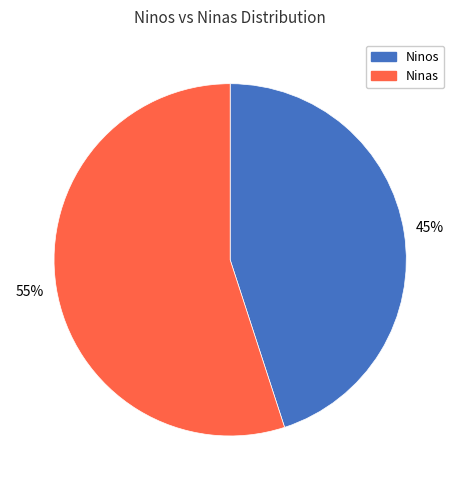

To the nearest percent, what portion does Ninas represent?

55%